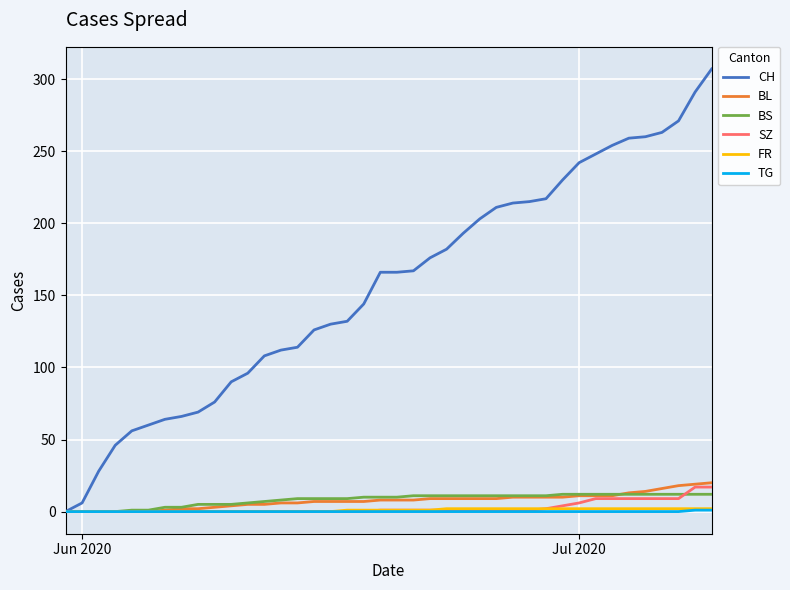

Does the chart have visible grid lines?

Yes